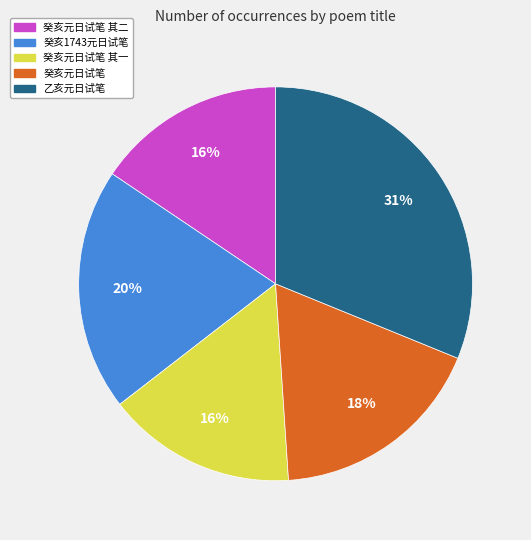

Is it true that 癸亥元日试笔 is 25% of the pie?

False